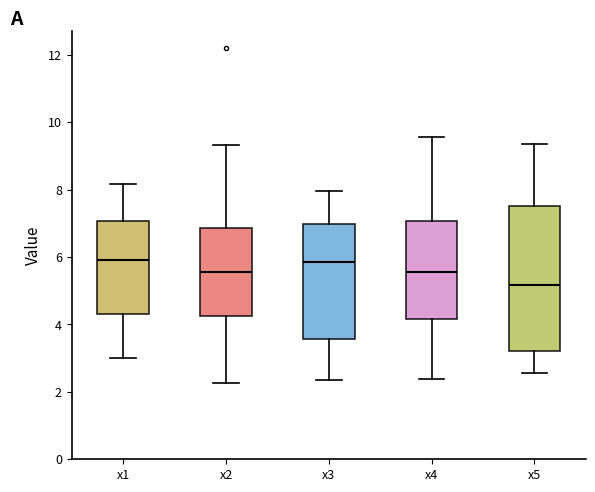

Reading left to right, read every box against the y-axis: the position of its median line, the range the box covers, and the ends of its whiskers. The values are not printed on the chart, so give them approximately, as read against the axis.

x1: median 6.0, box 4.4 to 7.0, whiskers 3.0 to 8.2
x2: median 5.6, box 4.2 to 6.8, whiskers 2.2 to 9.4
x3: median 5.8, box 3.6 to 7.0, whiskers 2.4 to 8.0
x4: median 5.6, box 4.2 to 7.0, whiskers 2.4 to 9.6
x5: median 5.2, box 3.2 to 7.6, whiskers 2.6 to 9.4